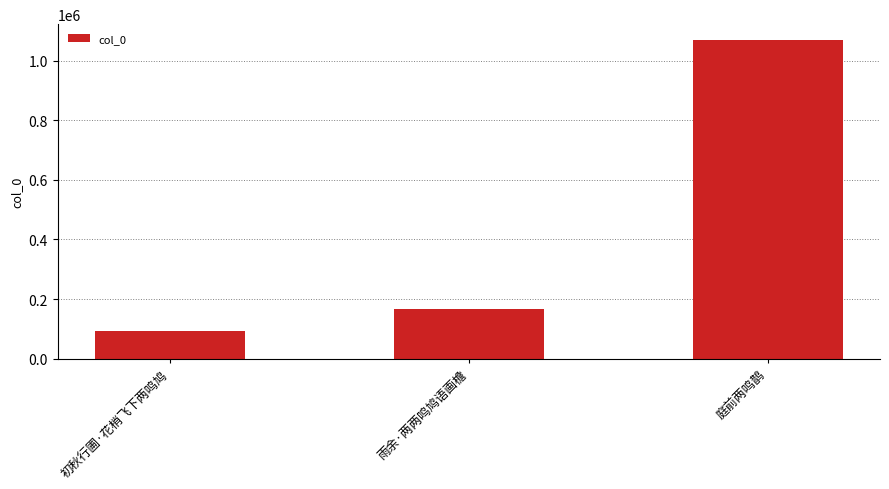

What is the change in value from 初秋行圃·花梢飞下两鸣鸠 to 庭前两鸣鹊?

+976745